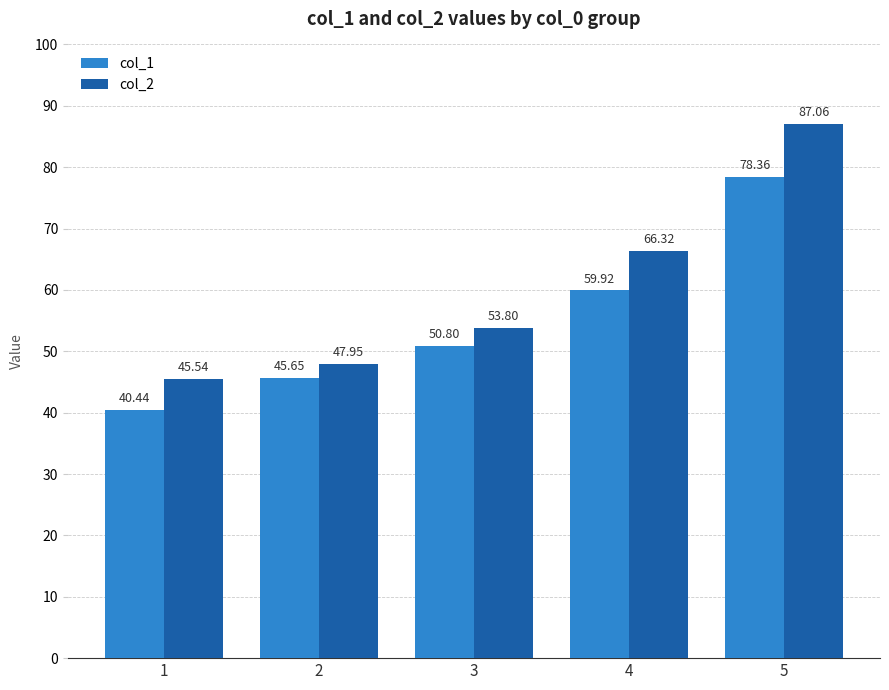

Rank the categories by col_2 value from lowest to highest.

1, 2, 3, 4, 5